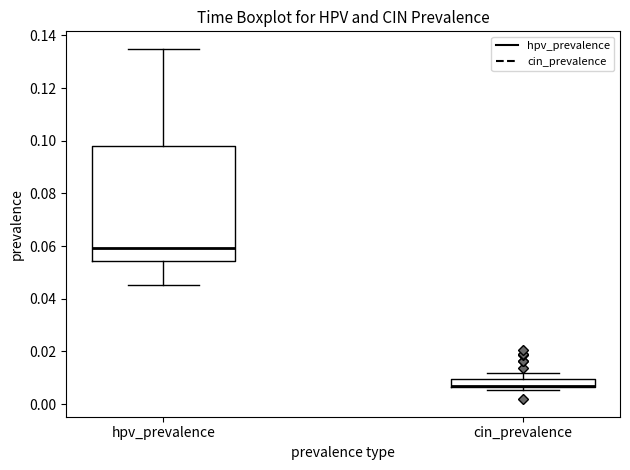

Where is the upper edge of the box for hpv_prevalence on the y-axis? The values are not printed on the chart, so give them approximately, as read against the axis.

0.098